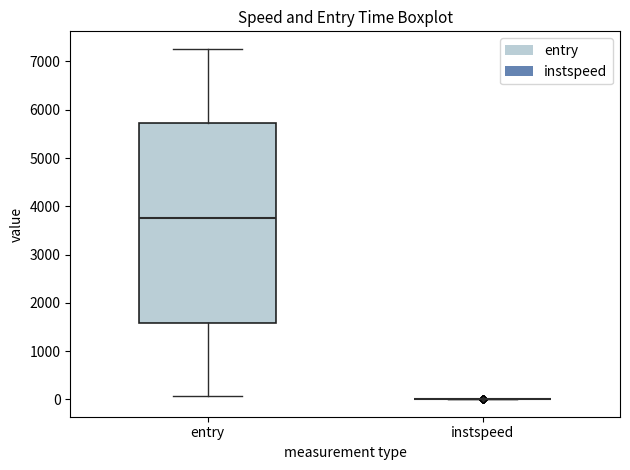

Reading left to right, read every box against the y-axis: the position of its median line, the range the box covers, and the ends of its whiskers. The values are not printed on the chart, so give them approximately, as read against the axis.

entry: median 3800, box 1600 to 5700, whiskers 100 to 7300
instspeed: box collapsed to a line at 0, whiskers 0 to 0